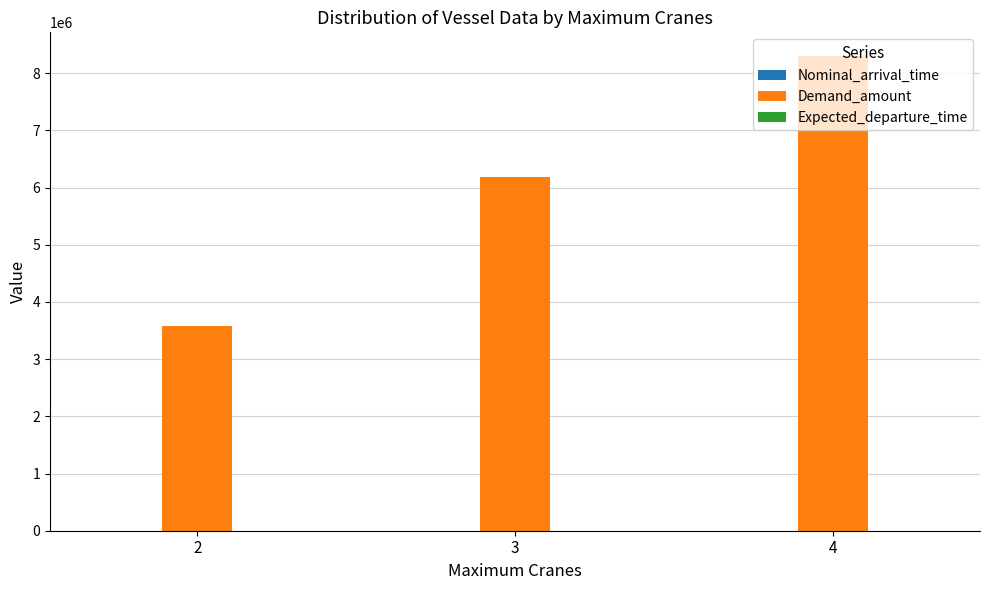

Which series changed the most between 3 and 4?

Demand_amount